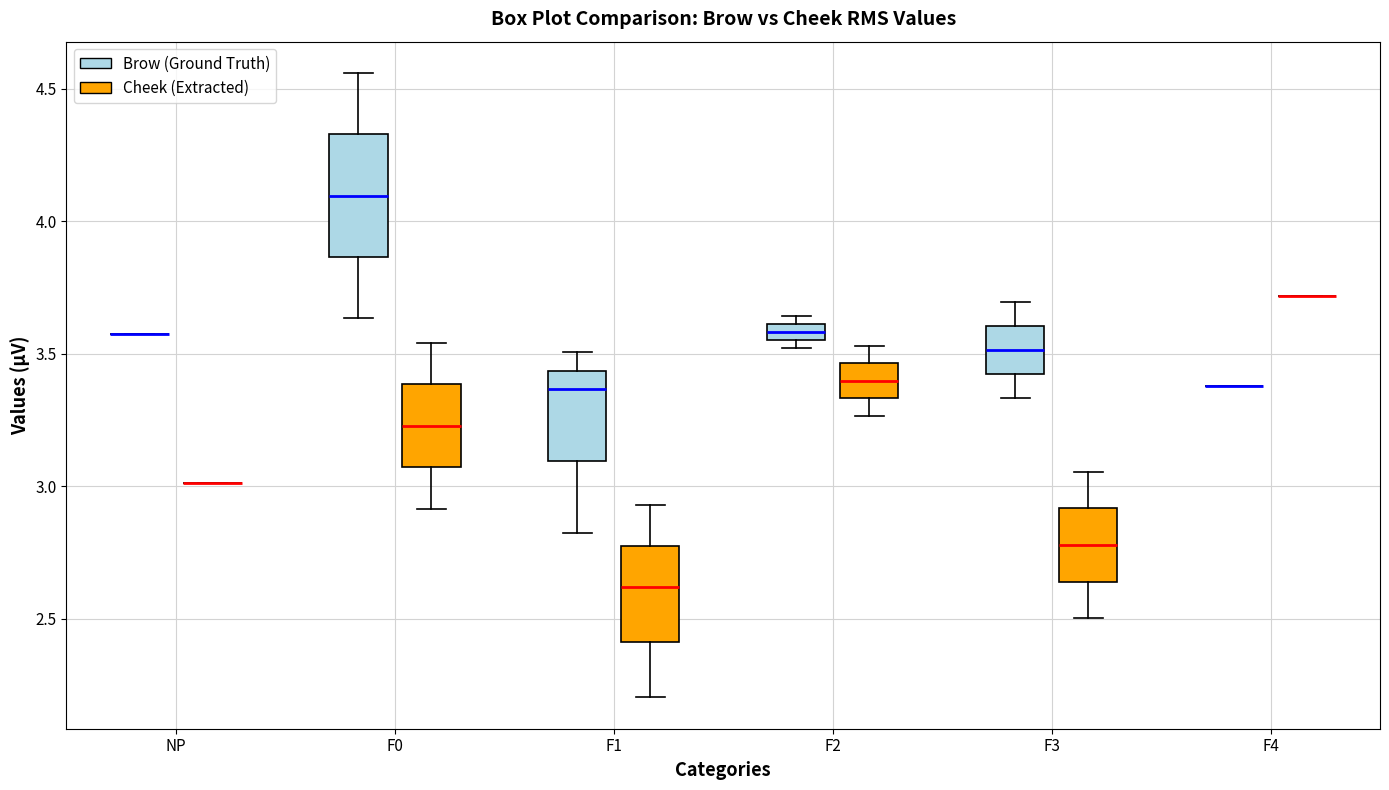

Which box is the tallest, from its lower edge to its upper edge?

F0 (Brow (Ground Truth))